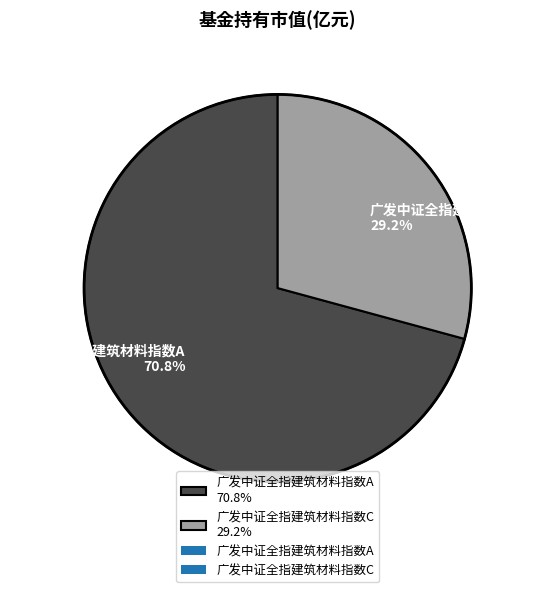

How much of the chart is everything except 广发中证全指建筑材料指数A?

29.2%